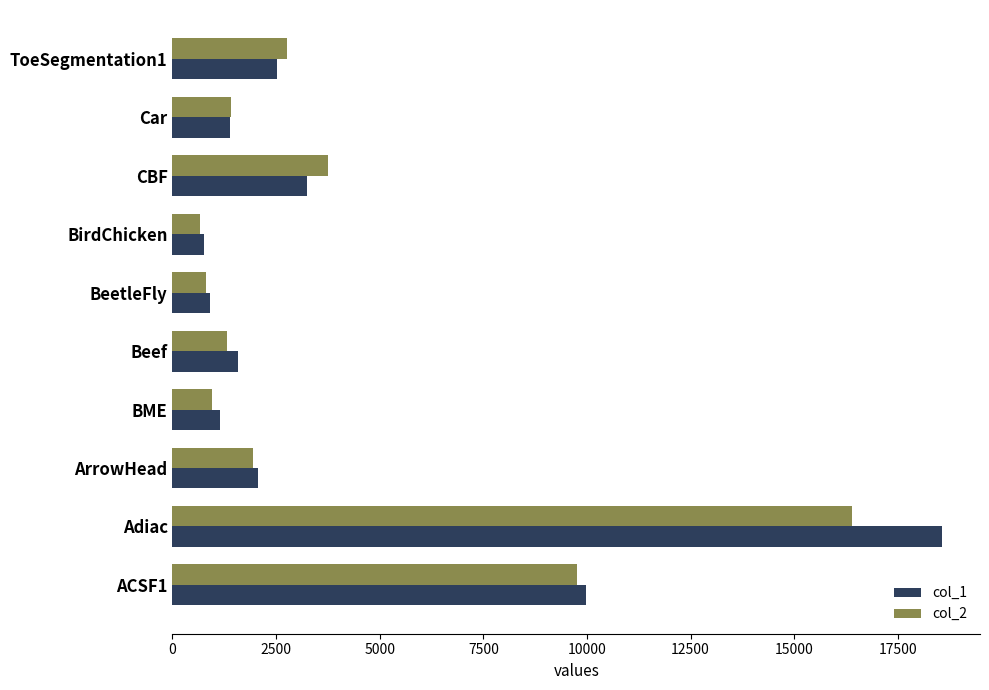

What is the minimum value for col_1?

759